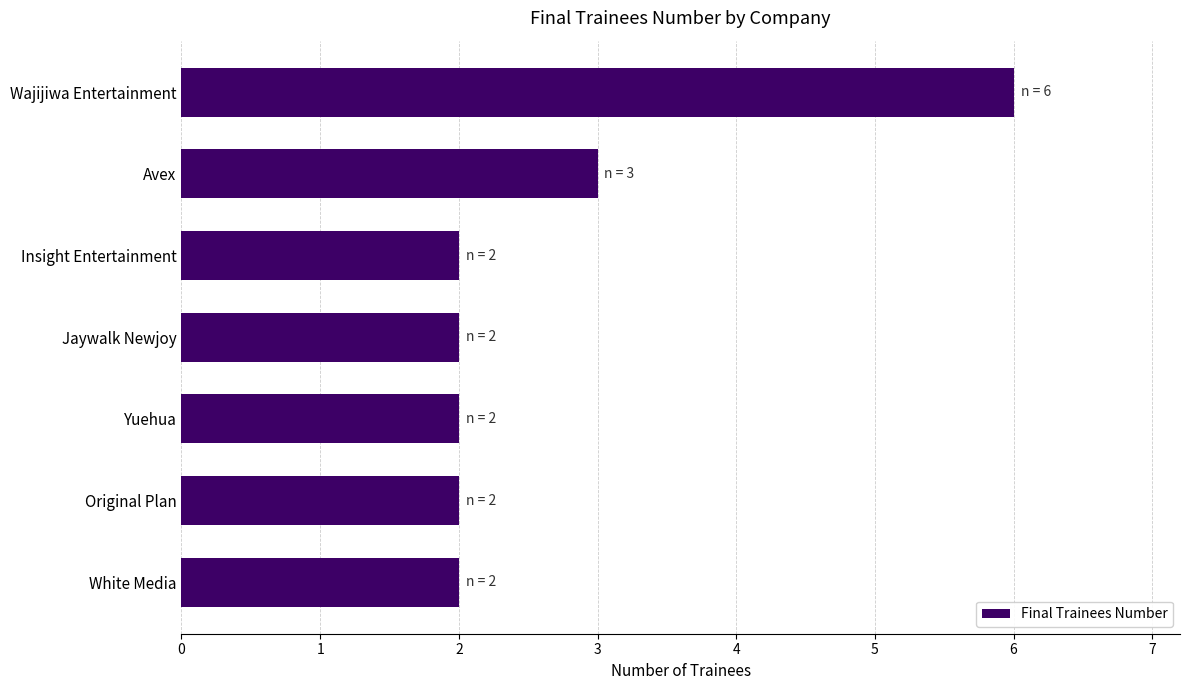

The value at Wajijiwa Entertainment is 2. True or false?

False